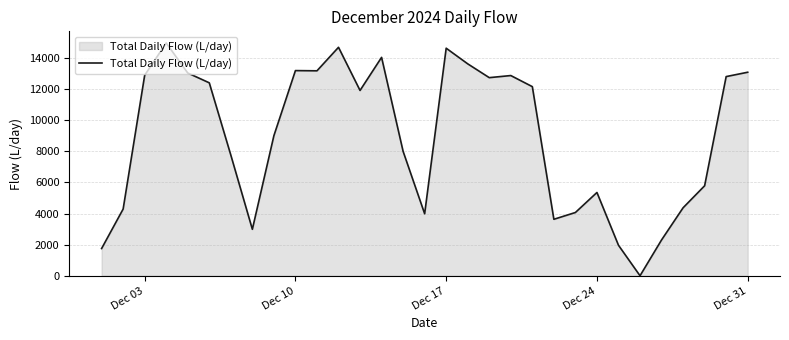

What is the maximum value shown in the chart?

14977